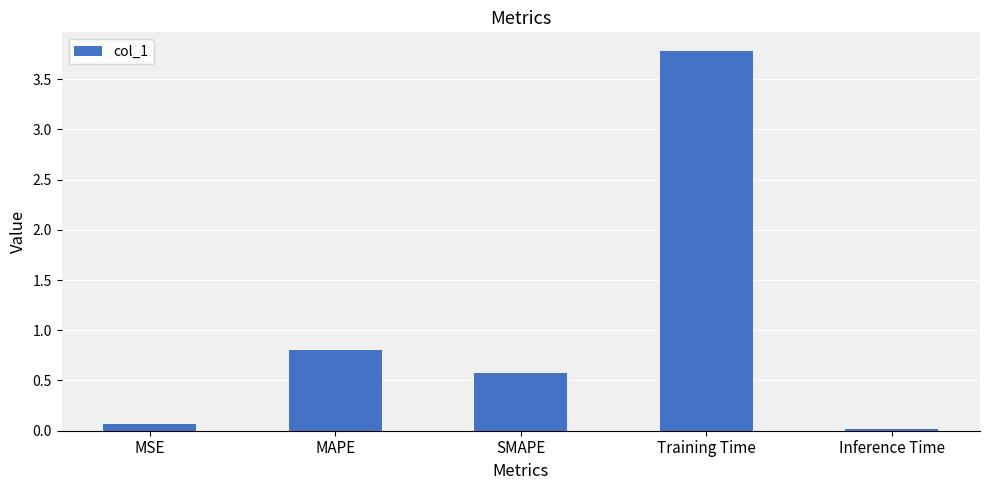

Are the bars horizontal?

No